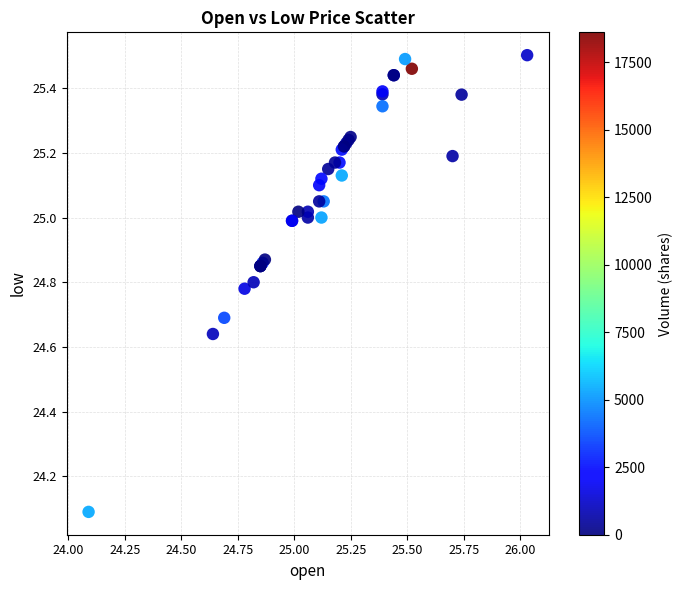

What Y value in the scatter plot is closest to 24?

24.1